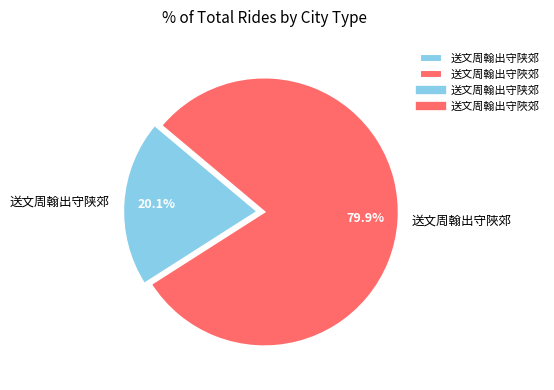

To the nearest percent, what percentage of the pie is 送文周翰出守陕郊?

20%